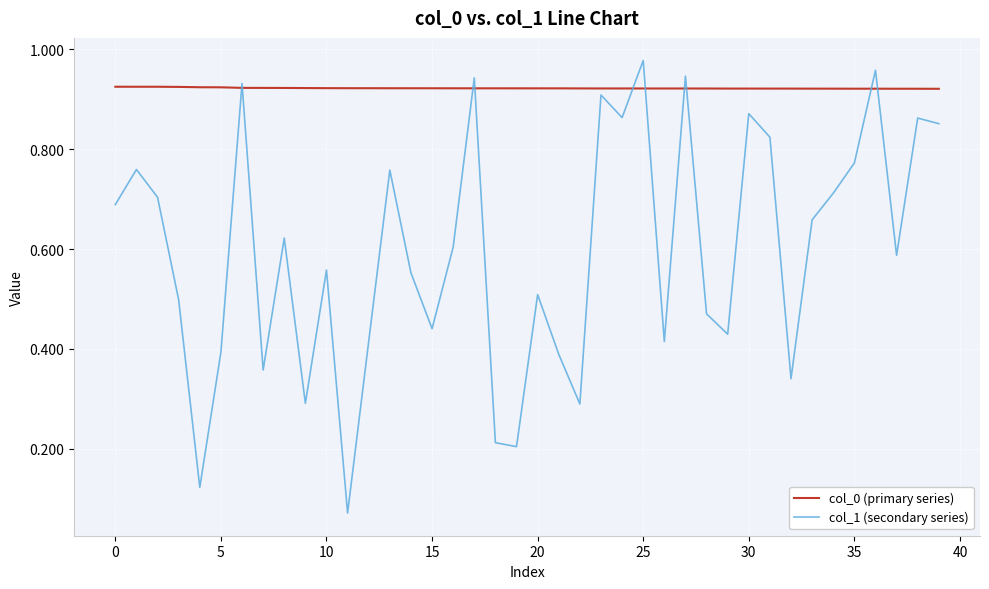

Which series has the largest range (max minus min)?

col_1 (secondary series)